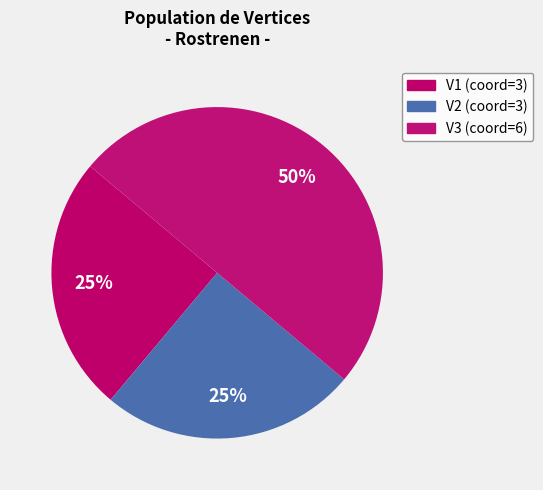

Which slice is the smallest?

V1